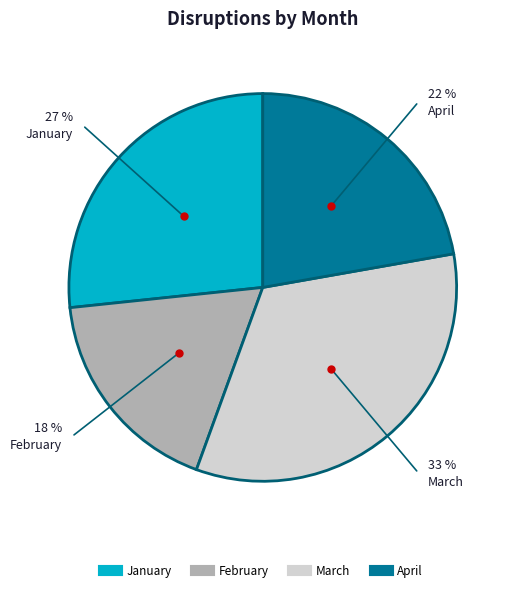

Is it true that February is 24% of the pie?

False